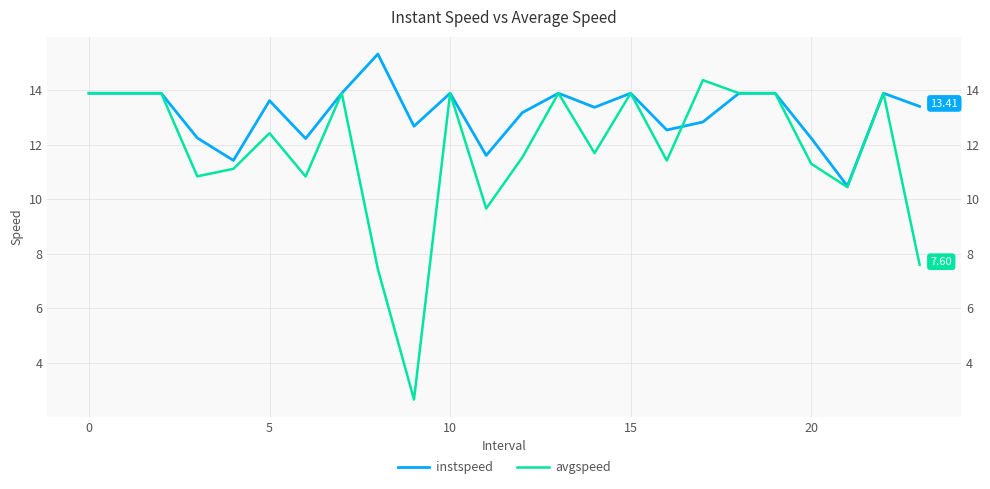

Rank the series at 12 from lowest to highest value.

avgspeed, instspeed